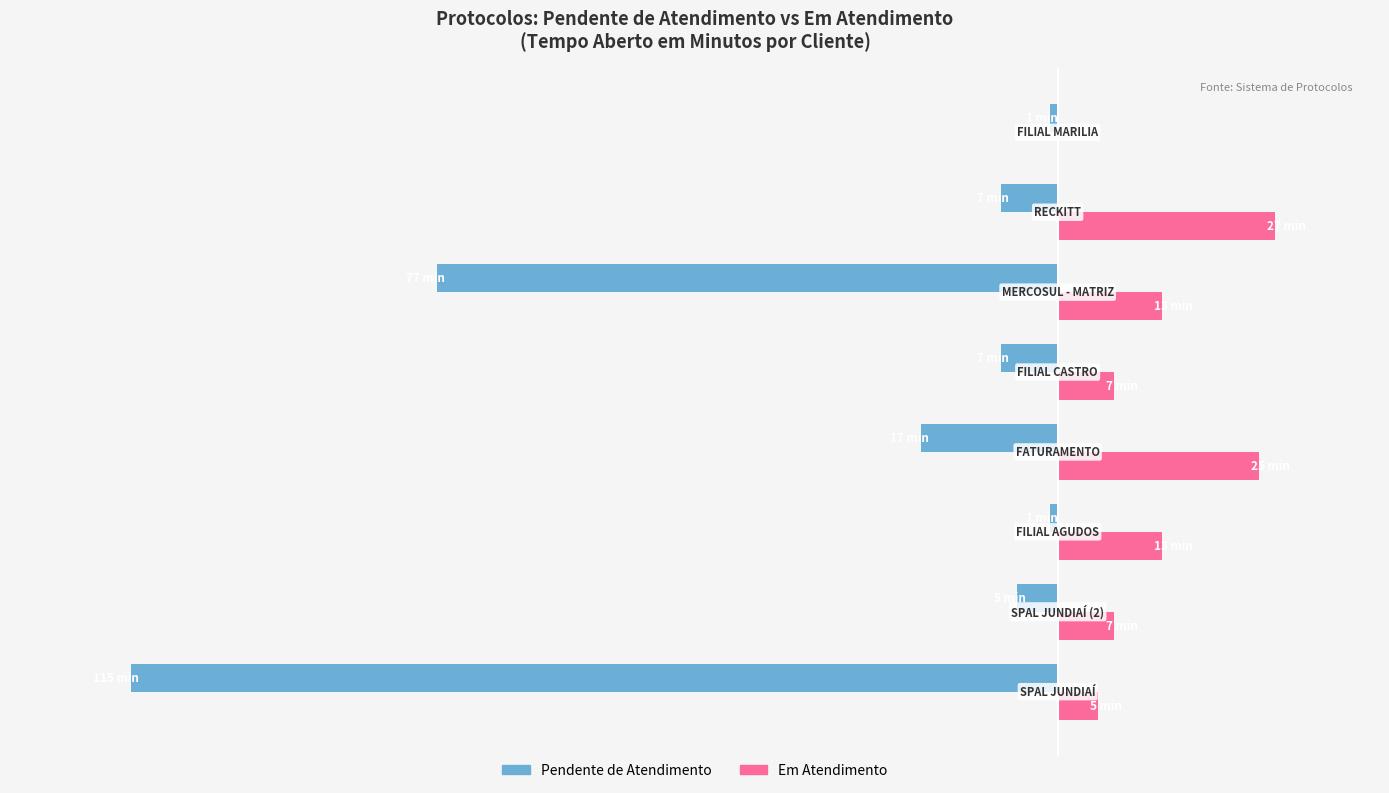

What is the lowest value of the Pendente de Atendimento series?

-115